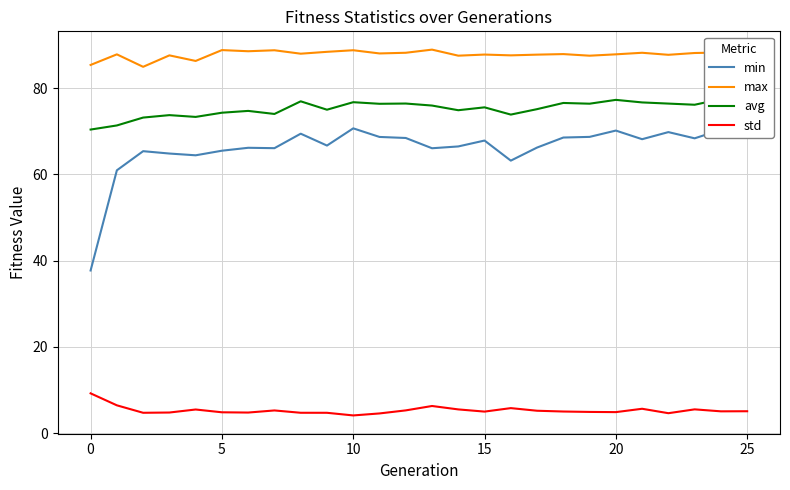

Reading left to right, what are all the values shown in this chart?

min: 37.7	60.9	65.4	64.8	64.4	65.5	66.1	66.1	69.4	66.7	70.7	68.7	68.4	66.0	66.5	67.8	63.2	66.2	68.5	68.7	70.1	68.1	69.8	68.3	70.3	68.6
max: 85.3	87.8	84.9	87.6	86.3	88.8	88.5	88.8	88.0	88.4	88.8	88.0	88.2	88.9	87.5	87.8	87.6	87.7	87.9	87.5	87.8	88.2	87.7	88.1	88.2	87.9
avg: 70.4	71.3	73.1	73.7	73.3	74.3	74.7	74.0	76.9	75.0	76.7	76.3	76.4	75.9	74.9	75.5	73.8	75.1	76.5	76.4	77.3	76.7	76.4	76.1	77.4	76.4
std: 9.2	6.4	4.7	4.8	5.5	4.8	4.8	5.2	4.7	4.7	4.1	4.5	5.3	6.3	5.5	5.0	5.8	5.2	5.0	4.9	4.9	5.6	4.6	5.5	5.0	5.1